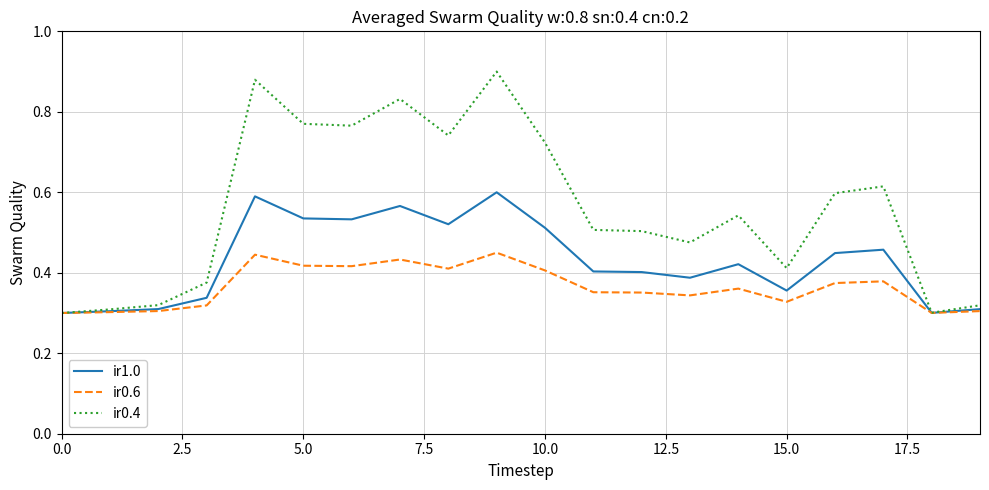

Which series has the widest spread of values?

ir0.4